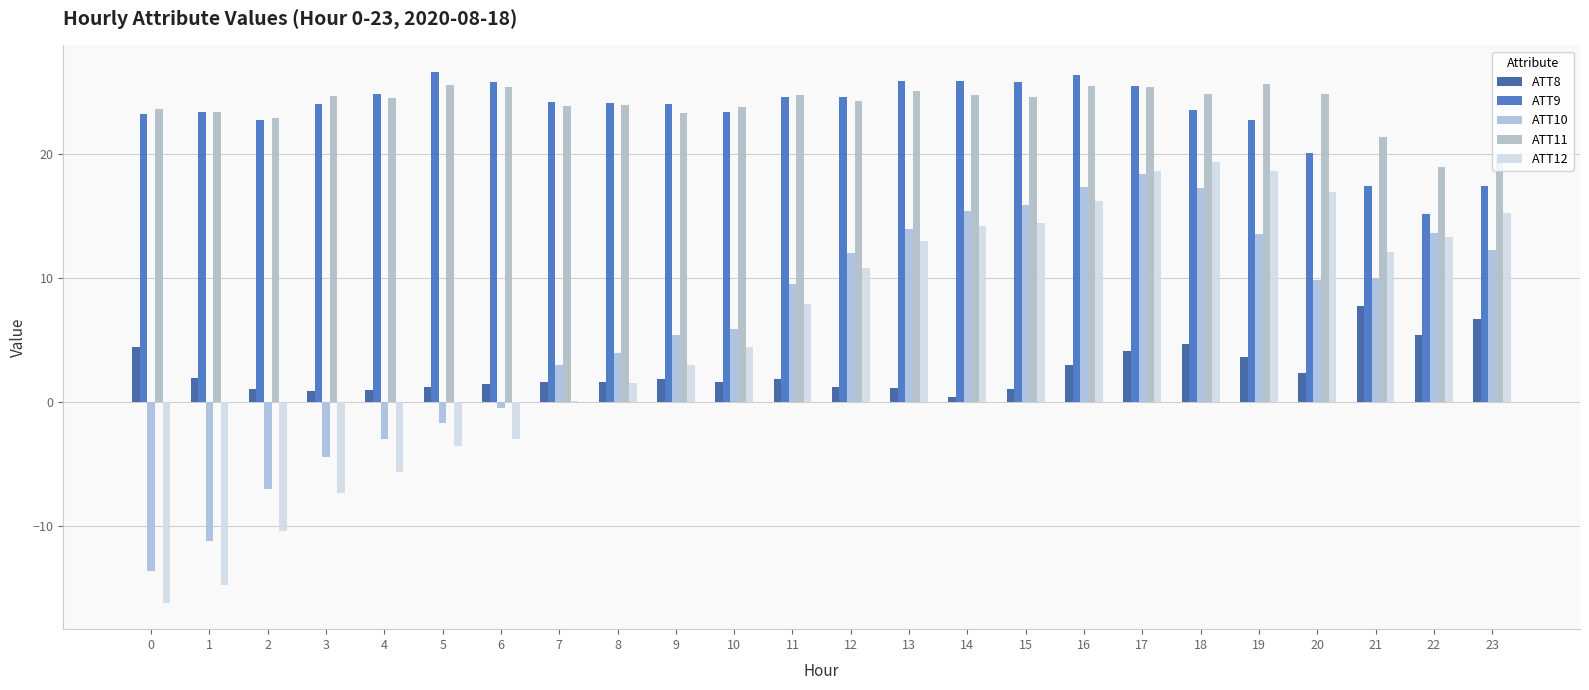

What is the total value across all series at 20?

74.1